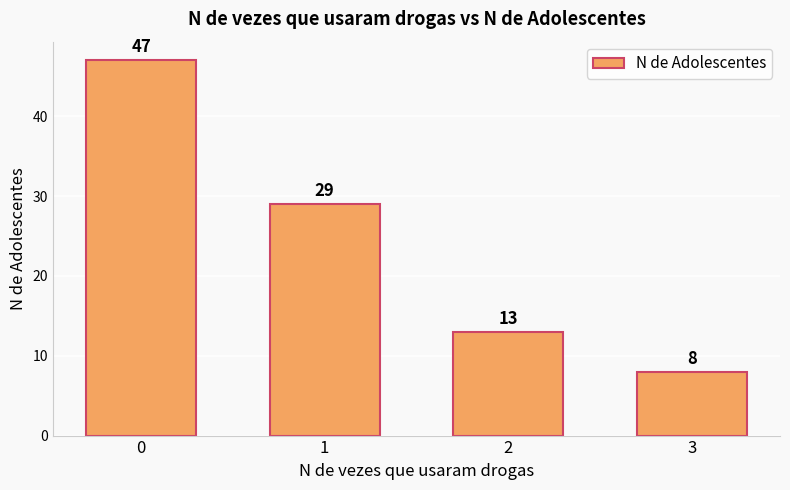

Count the number of categories in the chart.

4